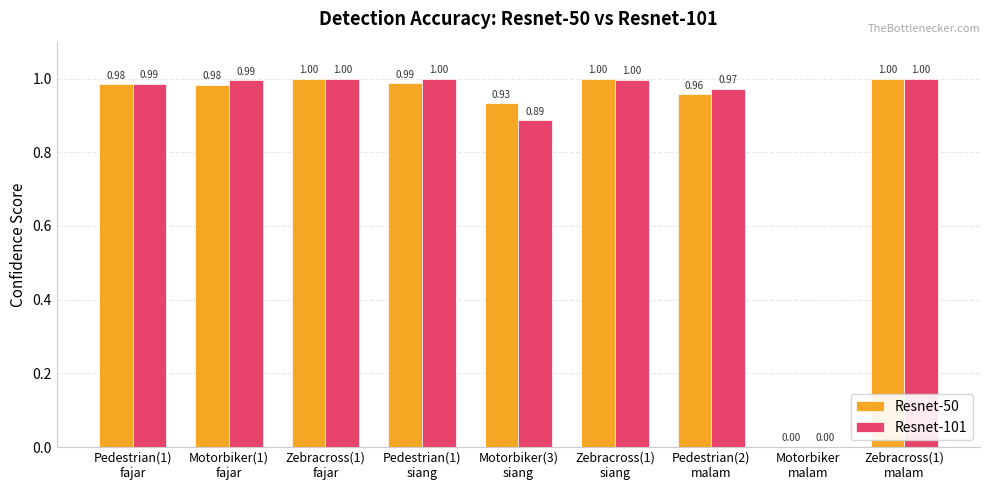

What is the sum of all Resnet-50 values?

7.8